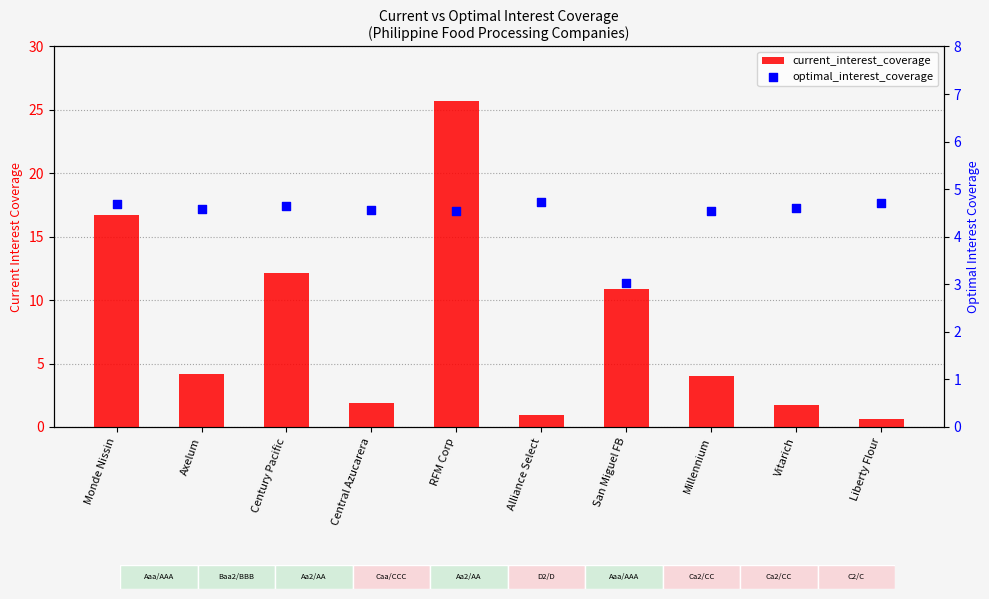

Which series contains the highest Y value?

current_interest_coverage